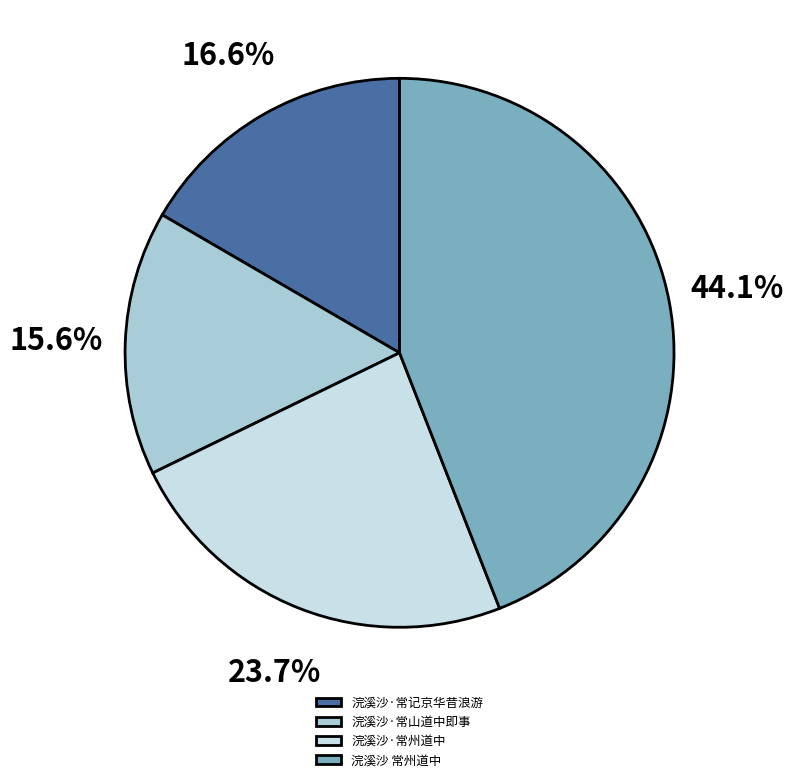

Which category has the smallest portion of the pie?

浣溪沙·常山道中即事